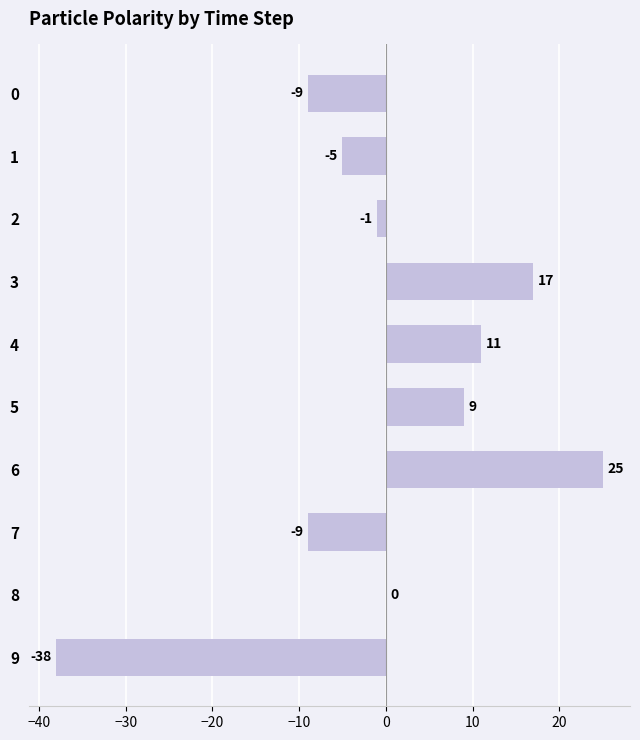

At which category does the chart reach its peak across all series?

6